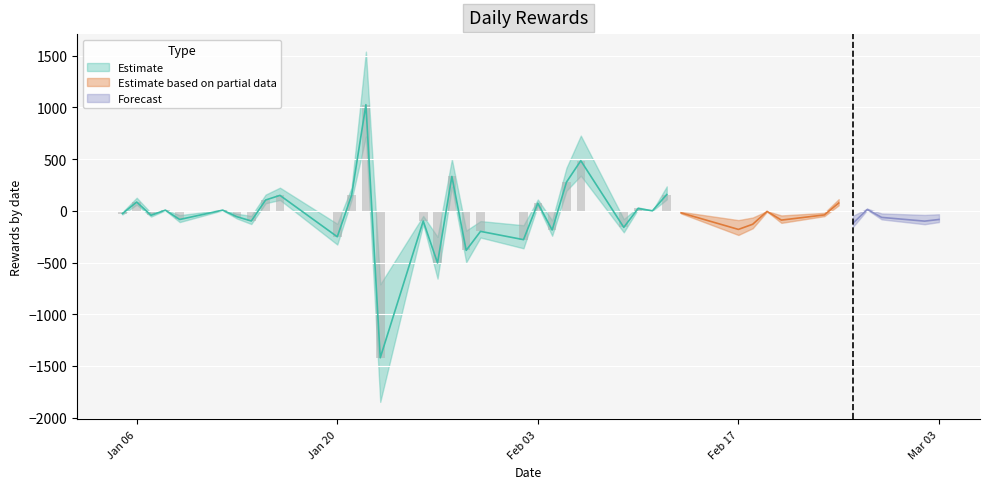

How many values in Estimate are below zero?

25